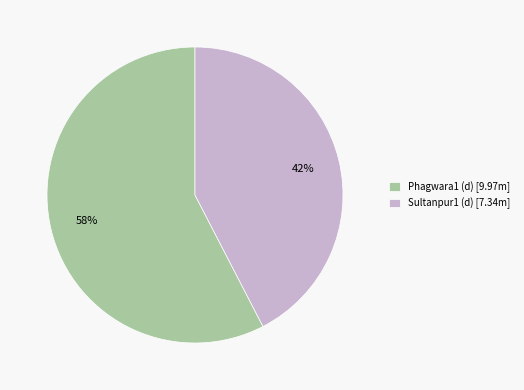

To the nearest percent, what is the combined percentage of Sultanpur1 (d) and Phagwara1 (d)?

100%